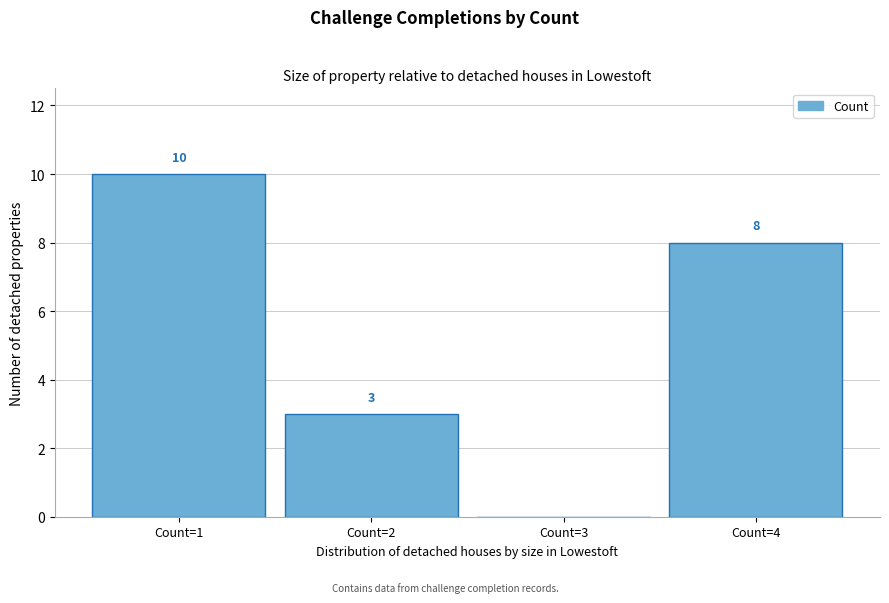

Reading left to right, what are all the values shown in this chart?

Count=1=10	Count=2=3	Count=3=0	Count=4=8